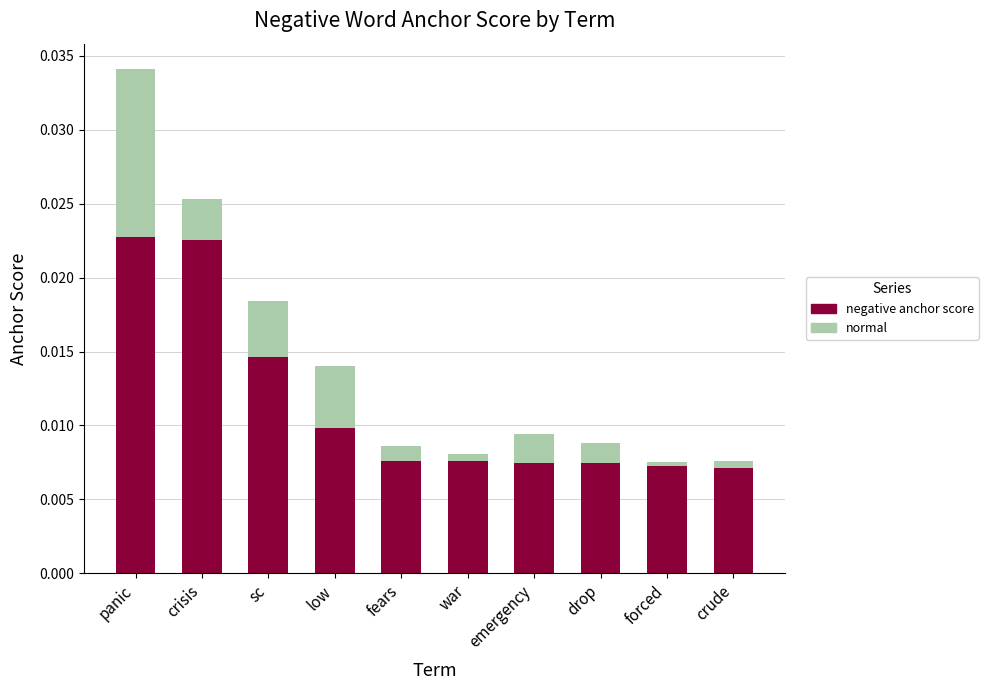

How many bars are there in total?

10